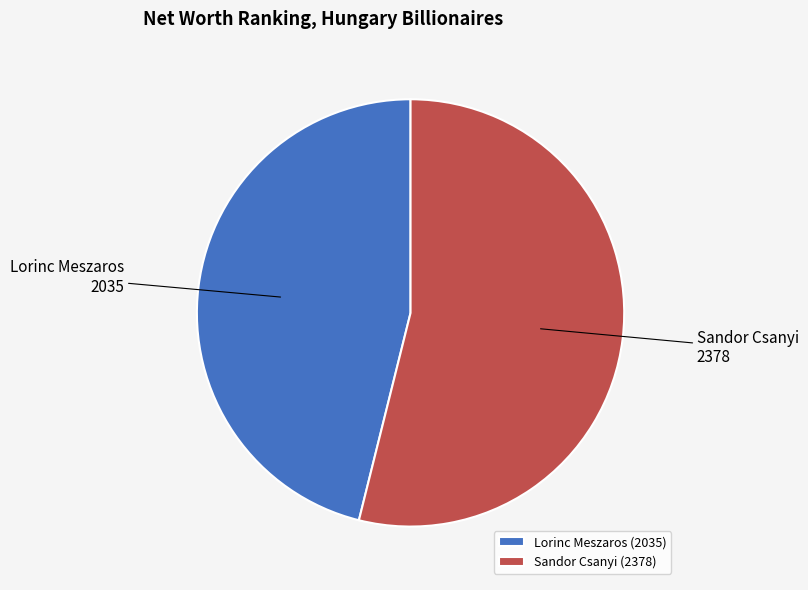

Is it true that Sandor Csanyi is 54% of the pie?

True